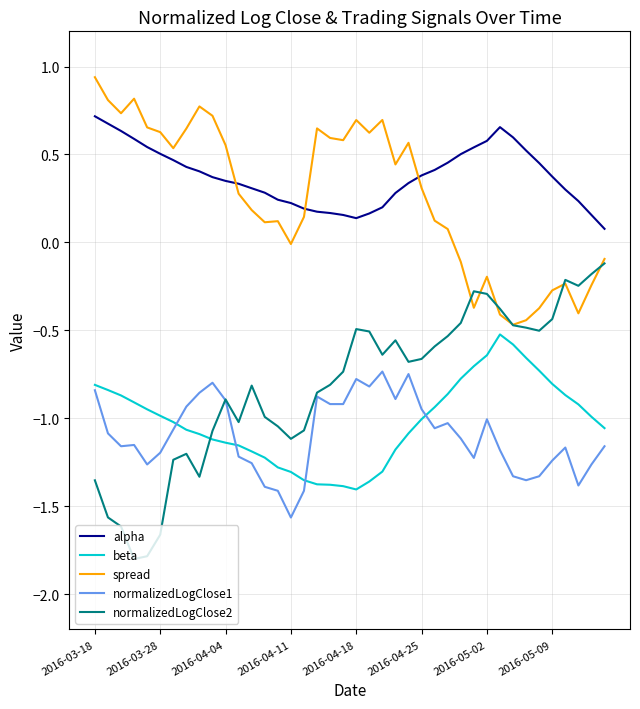

True or false: alpha and normalizedLogClose2 cross at least once.

False